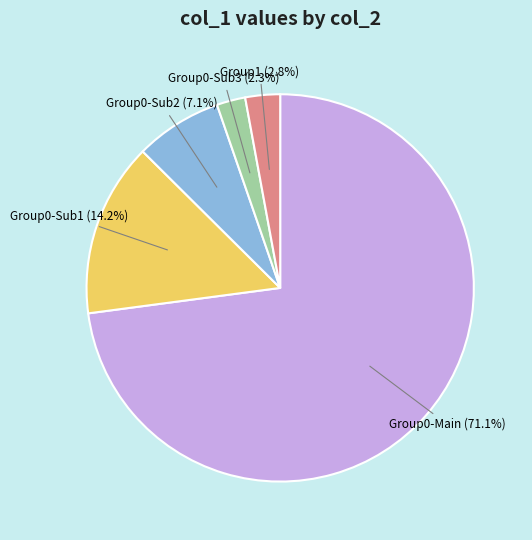

To the nearest percent, what percentage of the pie is 29?

2%